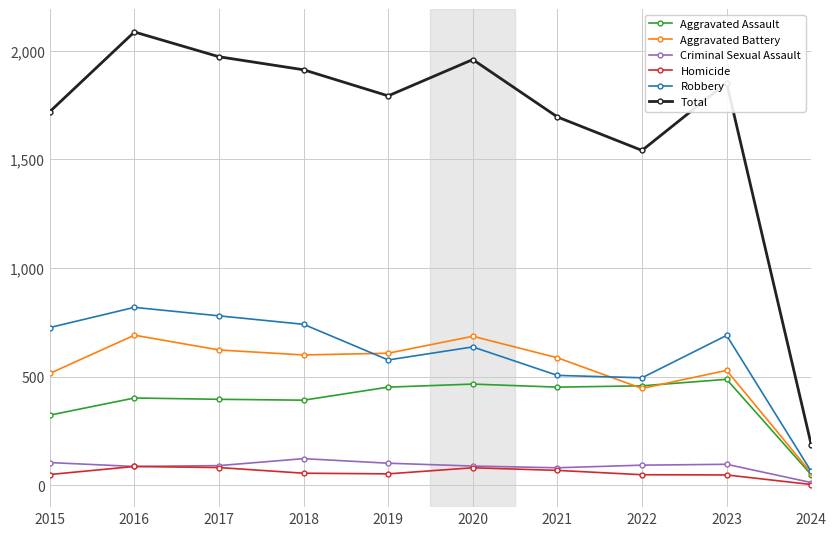

True or false: Robbery and Criminal Sexual Assault intersect in this chart.

False